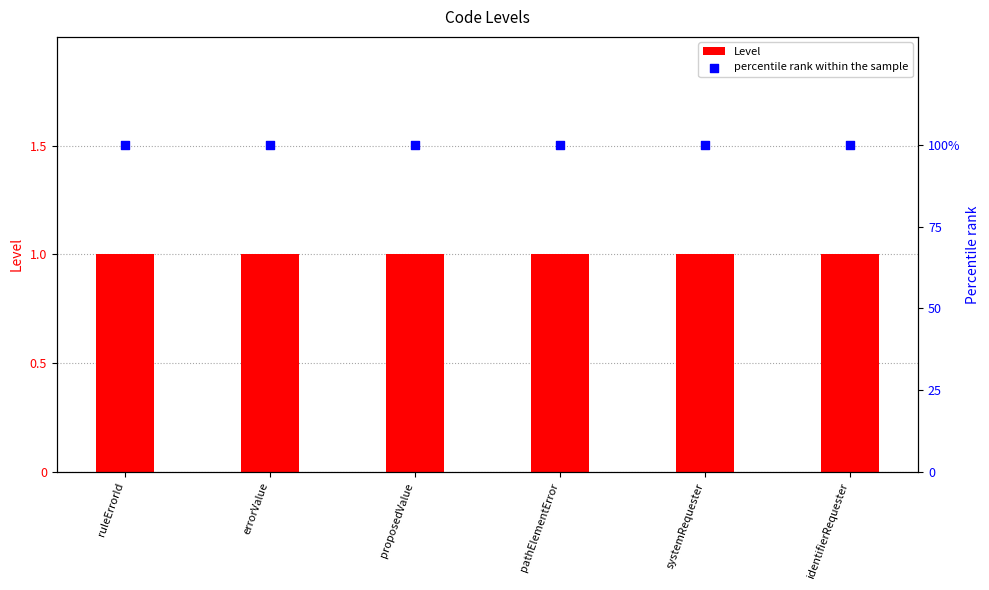

Which series has the largest total across all categories?

percentile rank within the sample